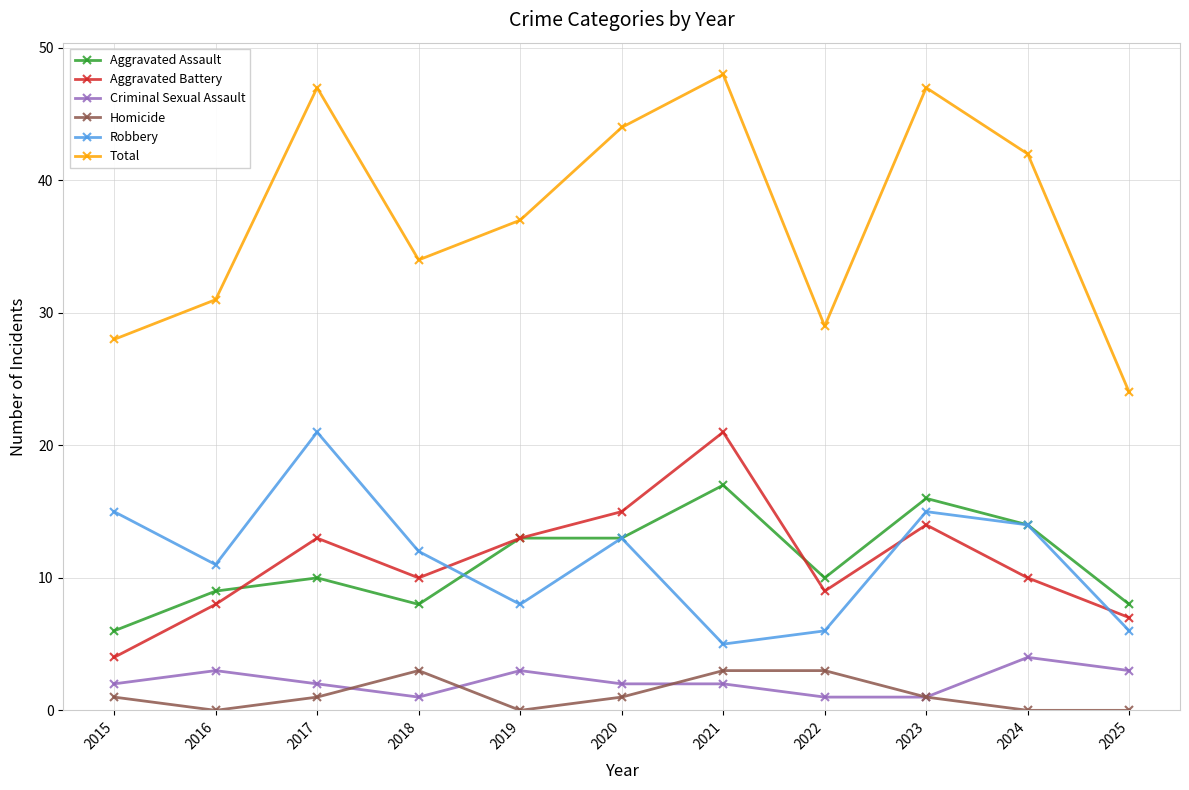

Reading right to left, list all the values displayed in this chart.

Aggravated Assault: 2025=8	2024=14	2023=16	2022=10	2021=17	2020=13	2019=13	2018=8	2017=10	2016=9	2015=6
Aggravated Battery: 2025=7	2024=10	2023=14	2022=9	2021=21	2020=15	2019=13	2018=10	2017=13	2016=8	2015=4
Criminal Sexual Assault: 2025=3	2024=4	2023=1	2022=1	2021=2	2020=2	2019=3	2018=1	2017=2	2016=3	2015=2
Homicide: 2025=0	2024=0	2023=1	2022=3	2021=3	2020=1	2019=0	2018=3	2017=1	2016=0	2015=1
Robbery: 2025=6	2024=14	2023=15	2022=6	2021=5	2020=13	2019=8	2018=12	2017=21	2016=11	2015=15
Total: 2025=24	2024=42	2023=47	2022=29	2021=48	2020=44	2019=37	2018=34	2017=47	2016=31	2015=28